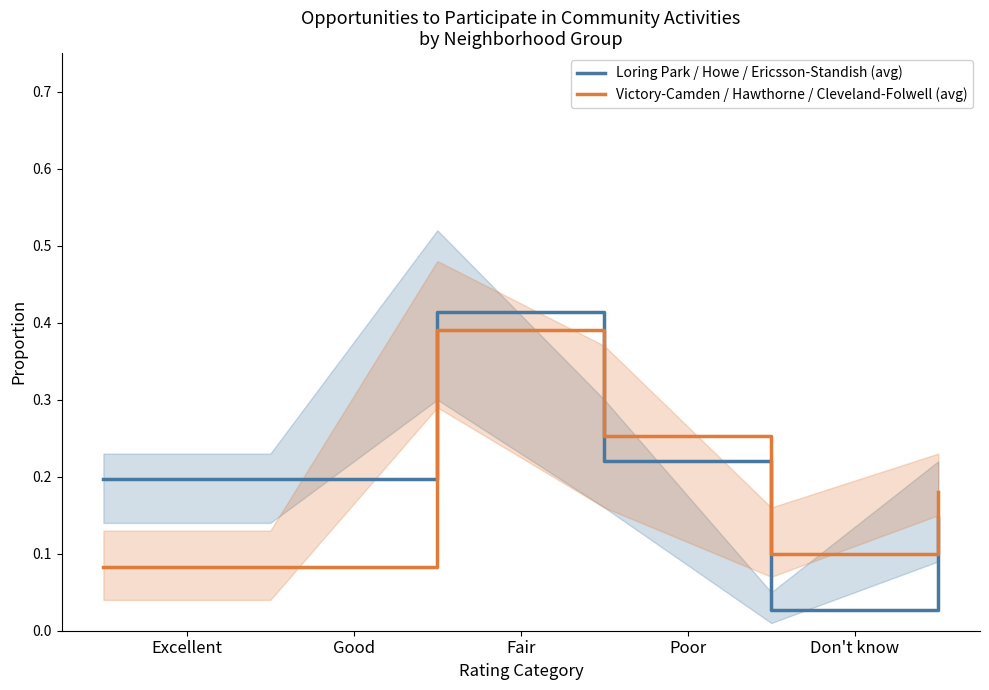

True or false: Loring Park / Howe / Ericsson-Standish (avg) has more than 1 points higher than both neighbors.

False